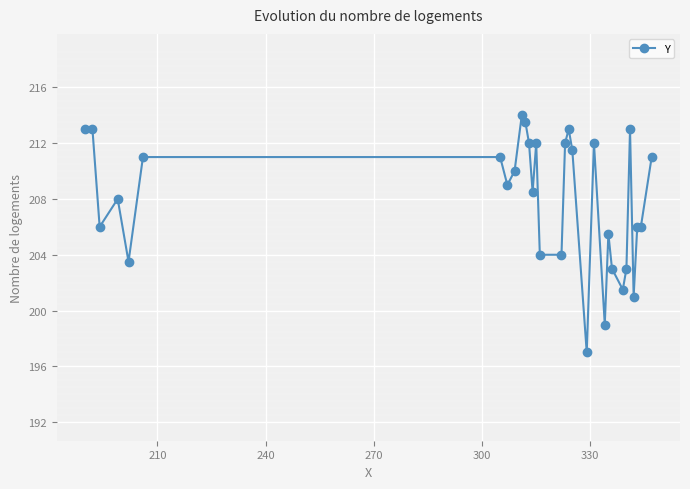

What is the difference between the maximum and minimum values?

17.0